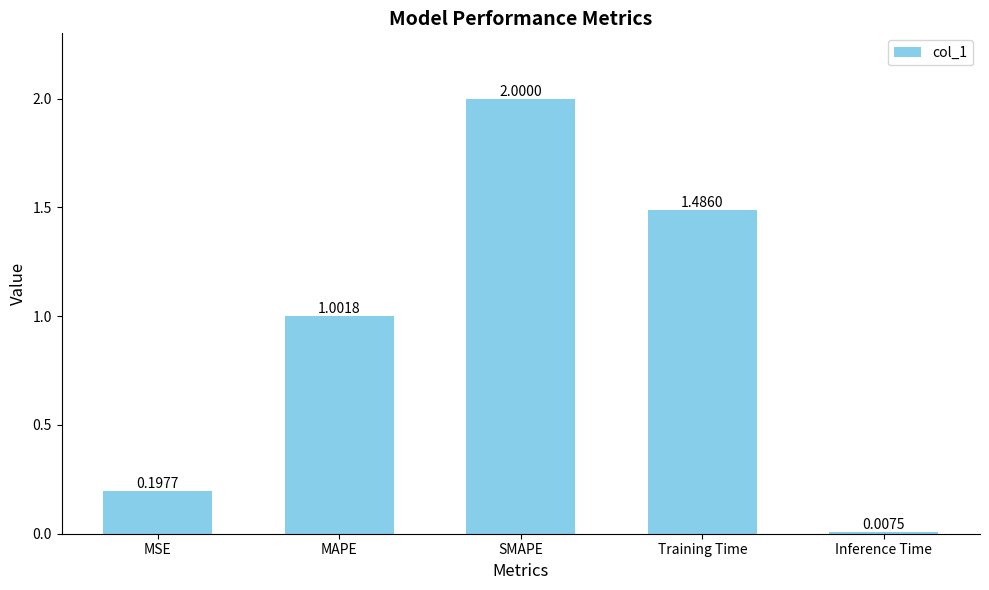

Does the chart contain stacked bars?

No